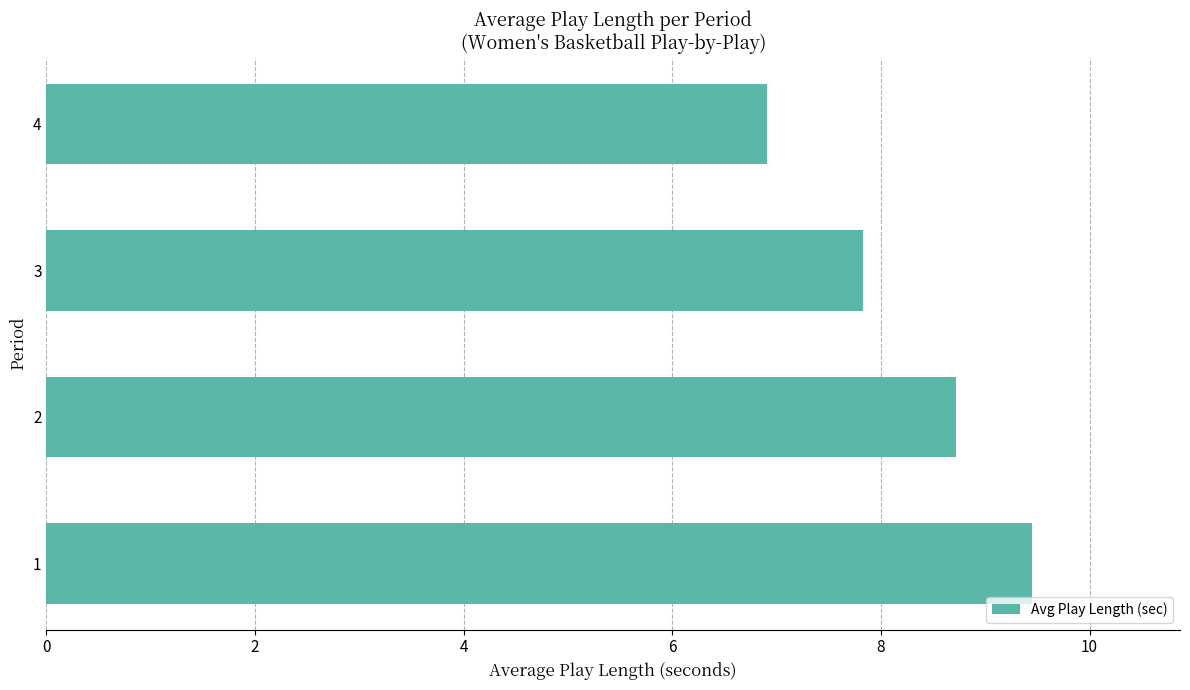

Which label corresponds to the smallest value in the chart?

4